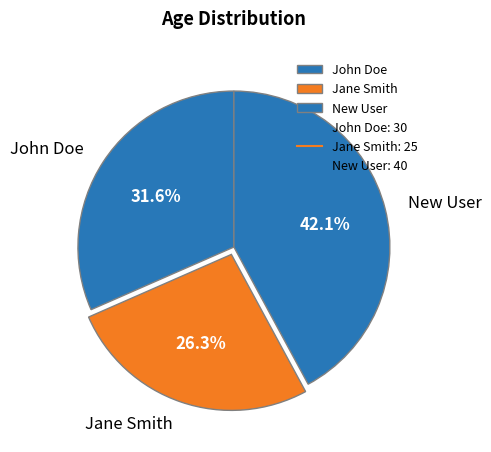

To the nearest percent, what is the average slice percentage?

33%